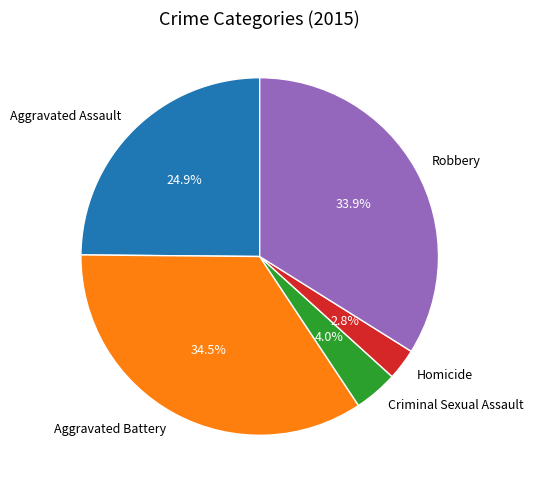

Does any single category account for the majority?

No